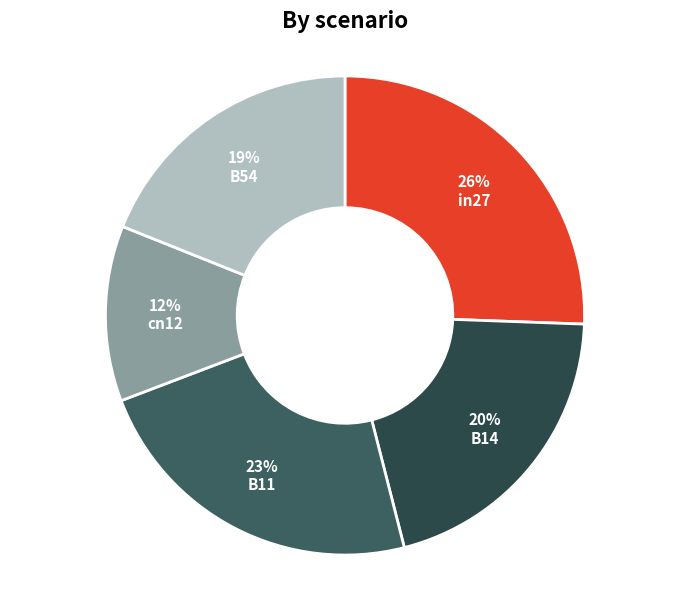

True or false: cn12 accounts for 12% of the total.

True